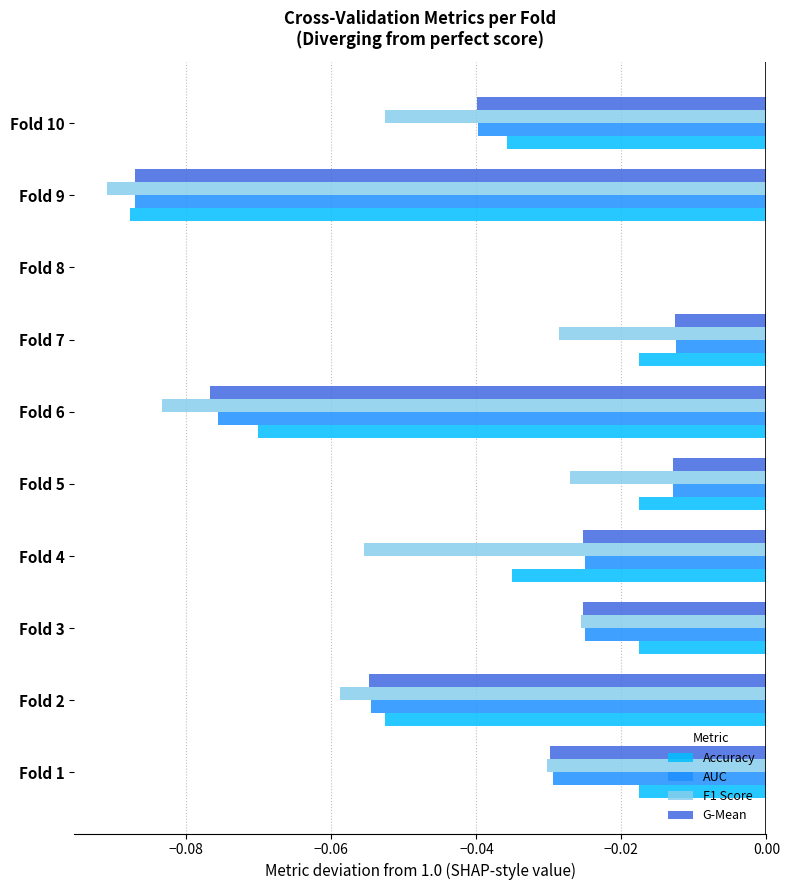

At which category is the sum across all series the highest?

Fold 8